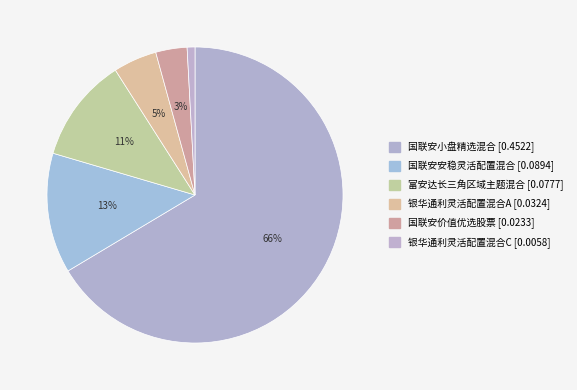

What is the largest slice in the pie chart?

国联安小盘精选混合